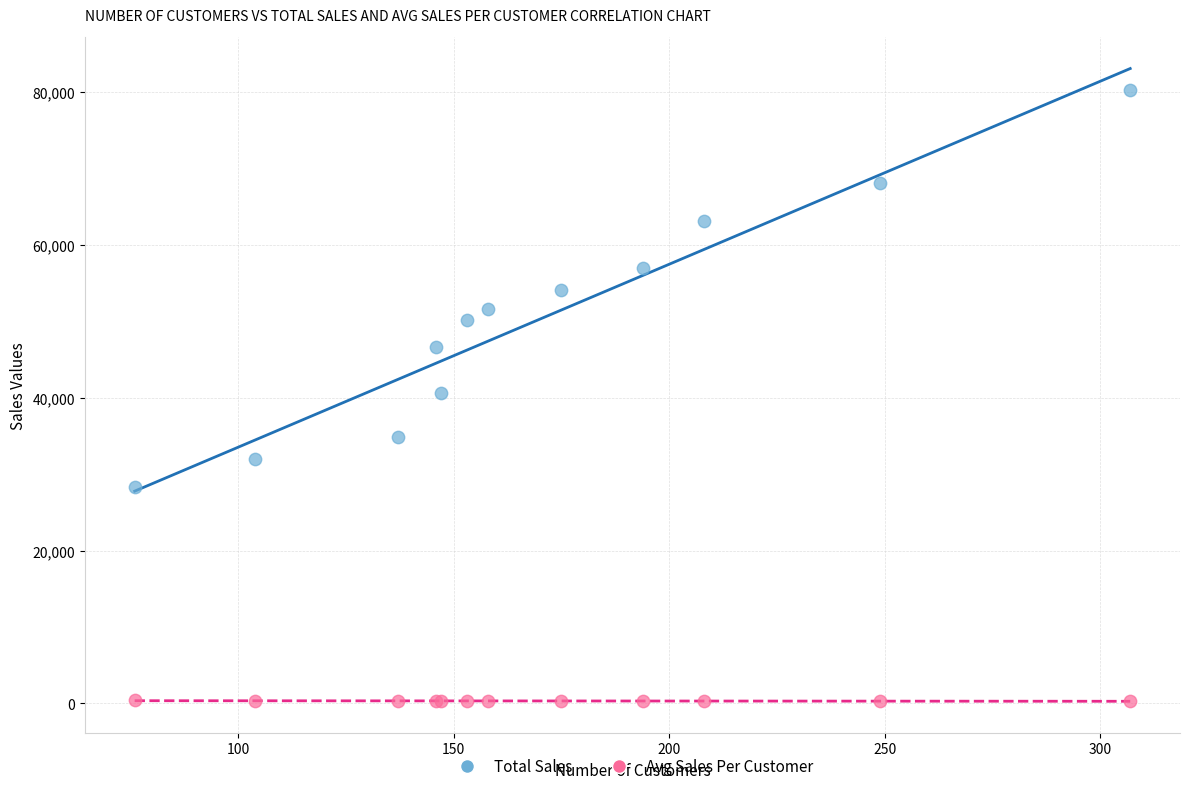

Which series contains the highest Y value?

Total Sales